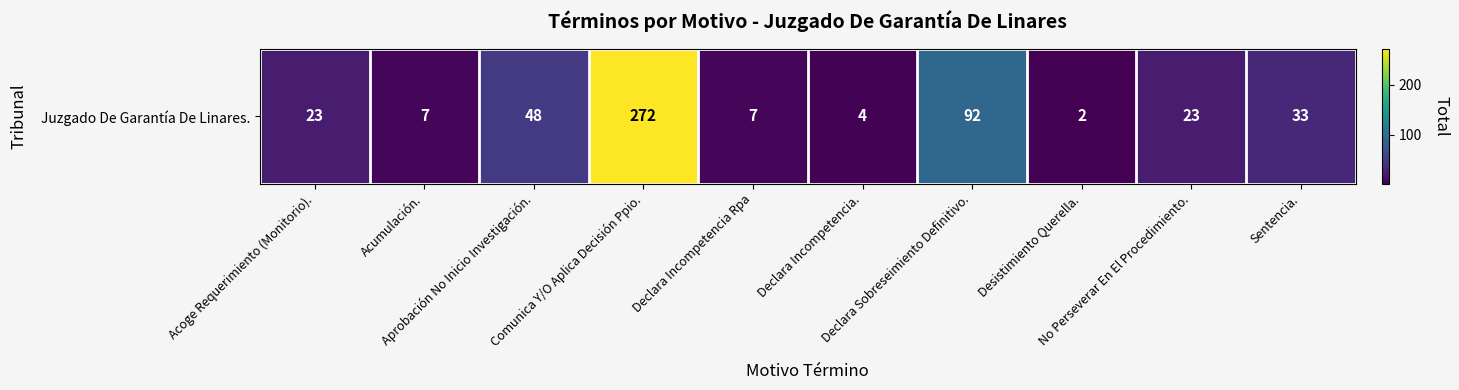

Rank the categories by value from lowest to highest.

Desistimiento Querella., Declara Incompetencia., Acumulación., Declara Incompetencia Rpa, Acoge Requerimiento (Monitorio)., No Perseverar En El Procedimiento., Sentencia., Aprobación No Inicio Investigación., Declara Sobreseimiento Definitivo., Comunica Y/O Aplica Decisión Ppio.